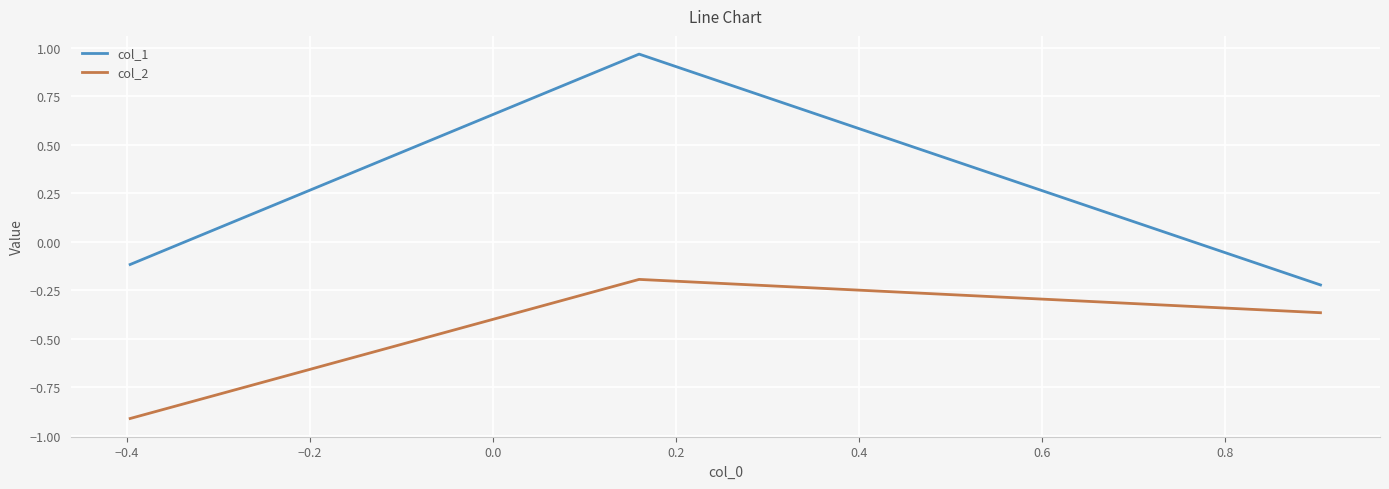

What are all the series names shown in the legend?

col_1, col_2